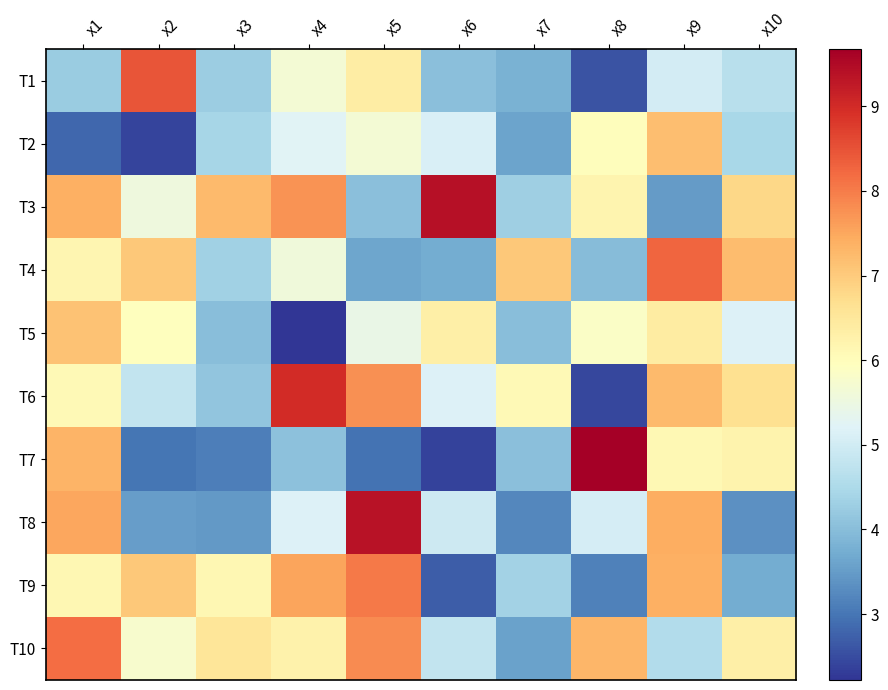

At which category is the sum across all series the highest?

x9